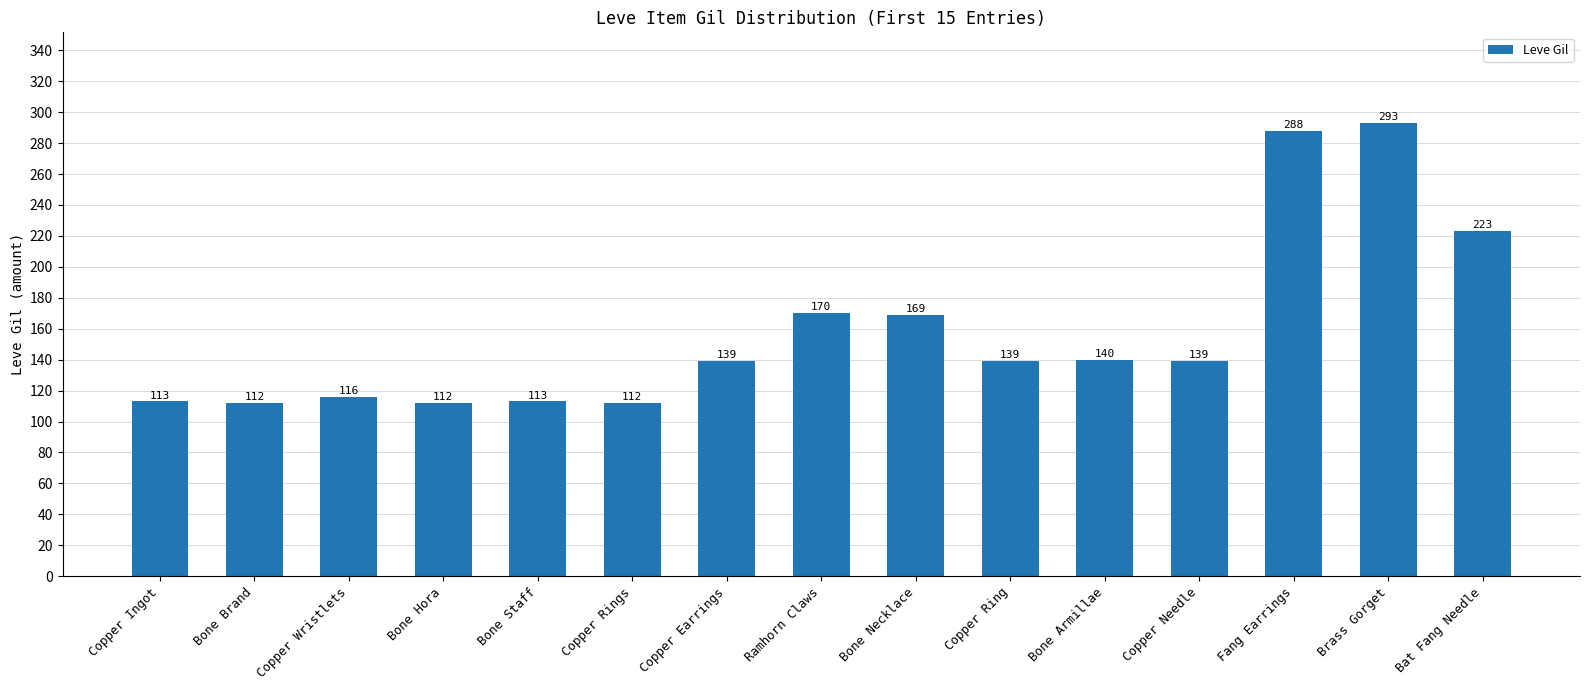

What is the greatest value displayed?

293